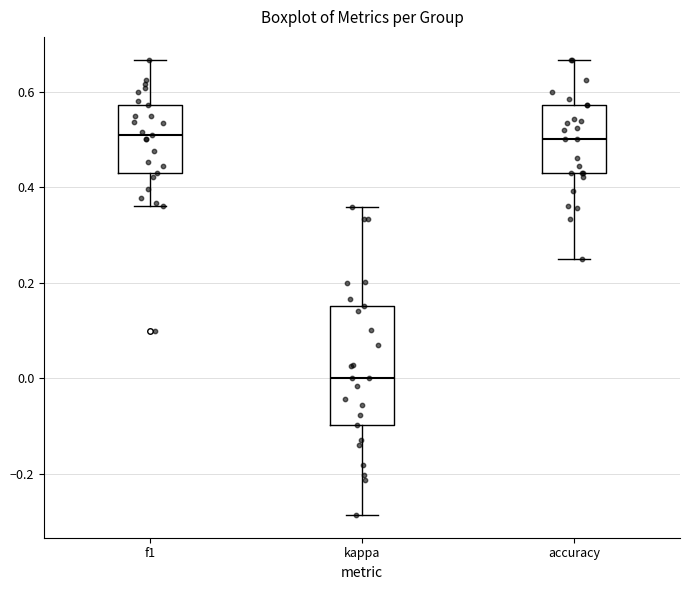

Which box is the tallest, from its lower edge to its upper edge?

kappa